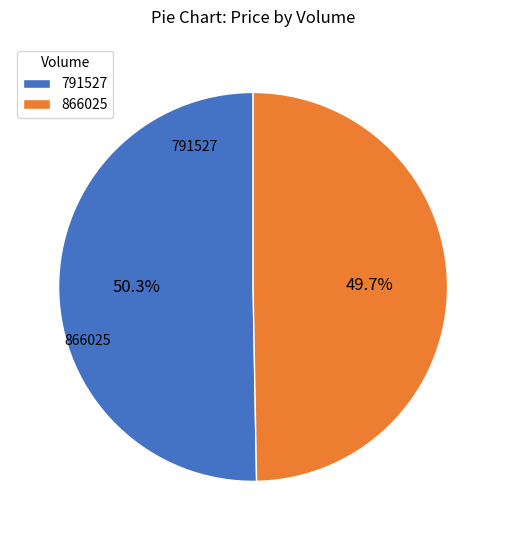

What is the largest slice in the pie chart?

791527